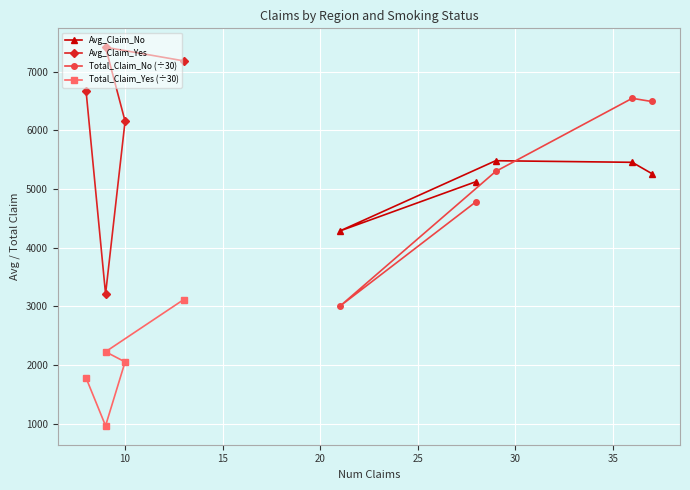

Which series has the widest spread of values?

Avg_Claim_Yes